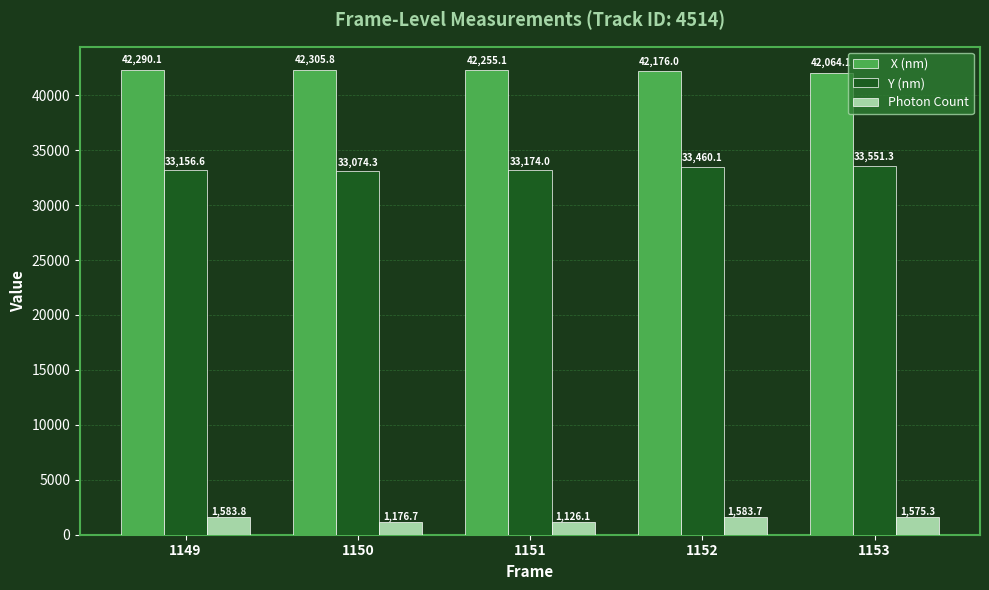

What is the maximum value shown in the chart?

42305.8